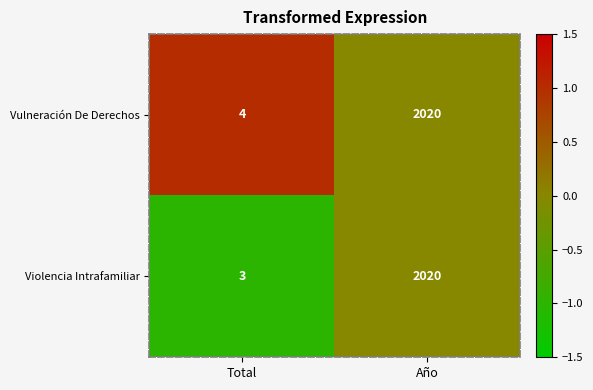

What is the greatest value displayed?

2020